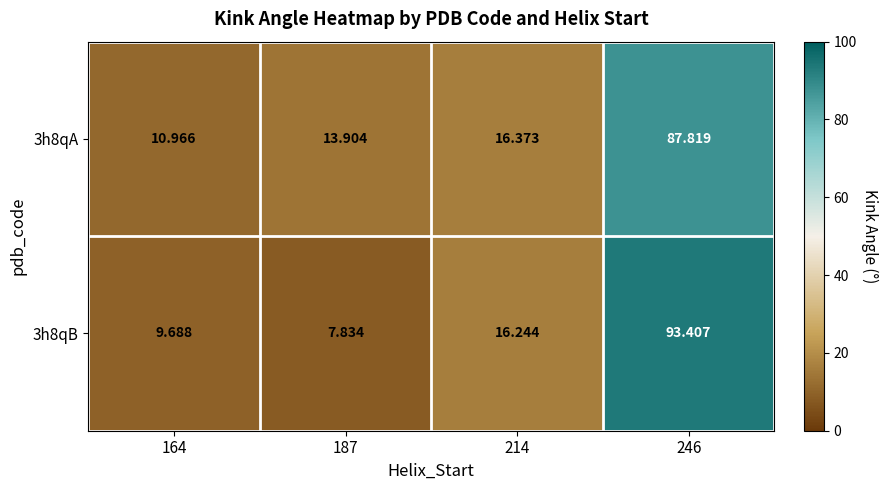

Count the number of categories in the chart.

4